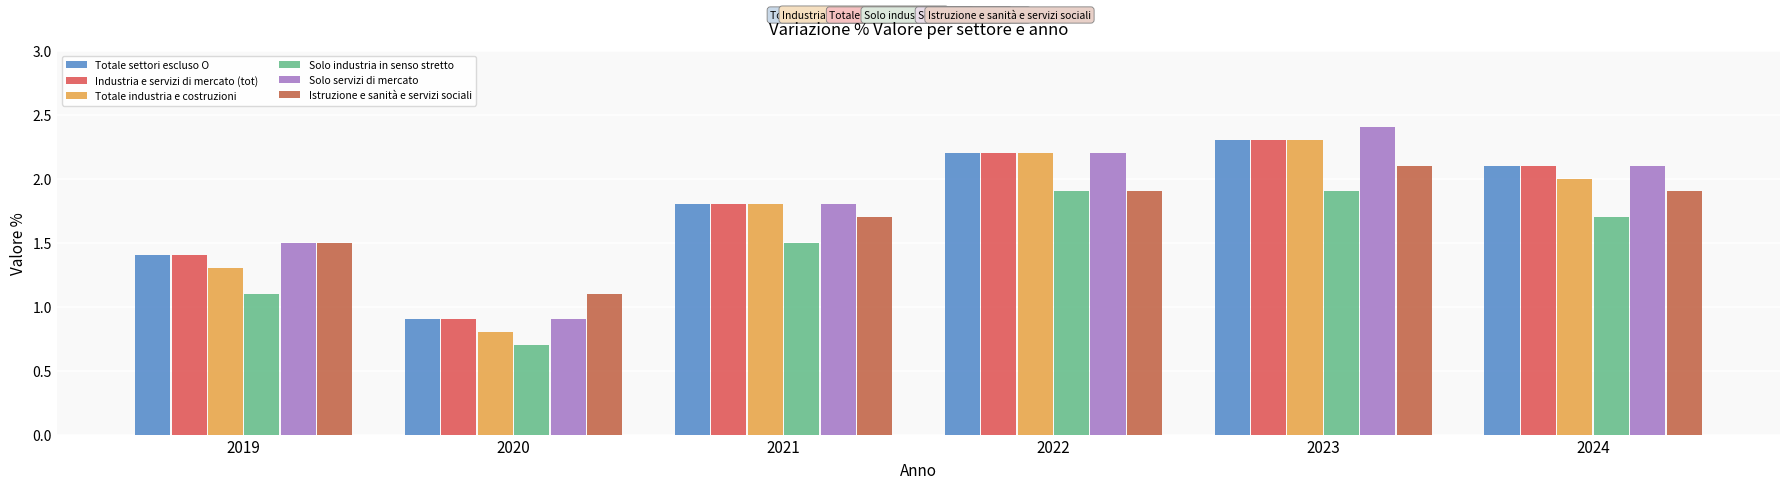

Reading left to right, transcribe all the data shown in this chart.

Totale settori escluso O: 2019=1.4	2020=0.9	2021=1.8	2022=2.2	2023=2.3	2024=2.1
Industria e servizi di mercato (tot): 2019=1.4	2020=0.9	2021=1.8	2022=2.2	2023=2.3	2024=2.1
Totale industria e costruzioni: 2019=1.3	2020=0.8	2021=1.8	2022=2.2	2023=2.3	2024=2.0
Solo industria in senso stretto: 2019=1.1	2020=0.7	2021=1.5	2022=1.9	2023=1.9	2024=1.7
Solo servizi di mercato: 2019=1.5	2020=0.9	2021=1.8	2022=2.2	2023=2.4	2024=2.1
Istruzione e sanità e servizi sociali: 2019=1.5	2020=1.1	2021=1.7	2022=1.9	2023=2.1	2024=1.9